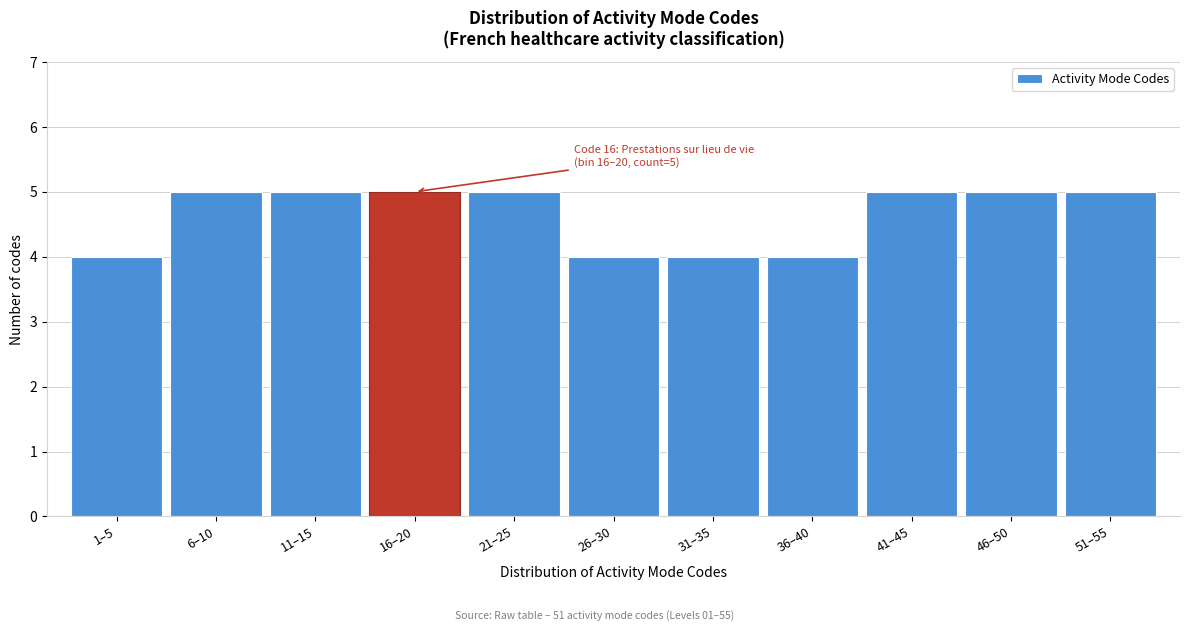

Reading left to right, extract all data points from this chart.

4	5	5	5	5	4	4	4	5	5	5